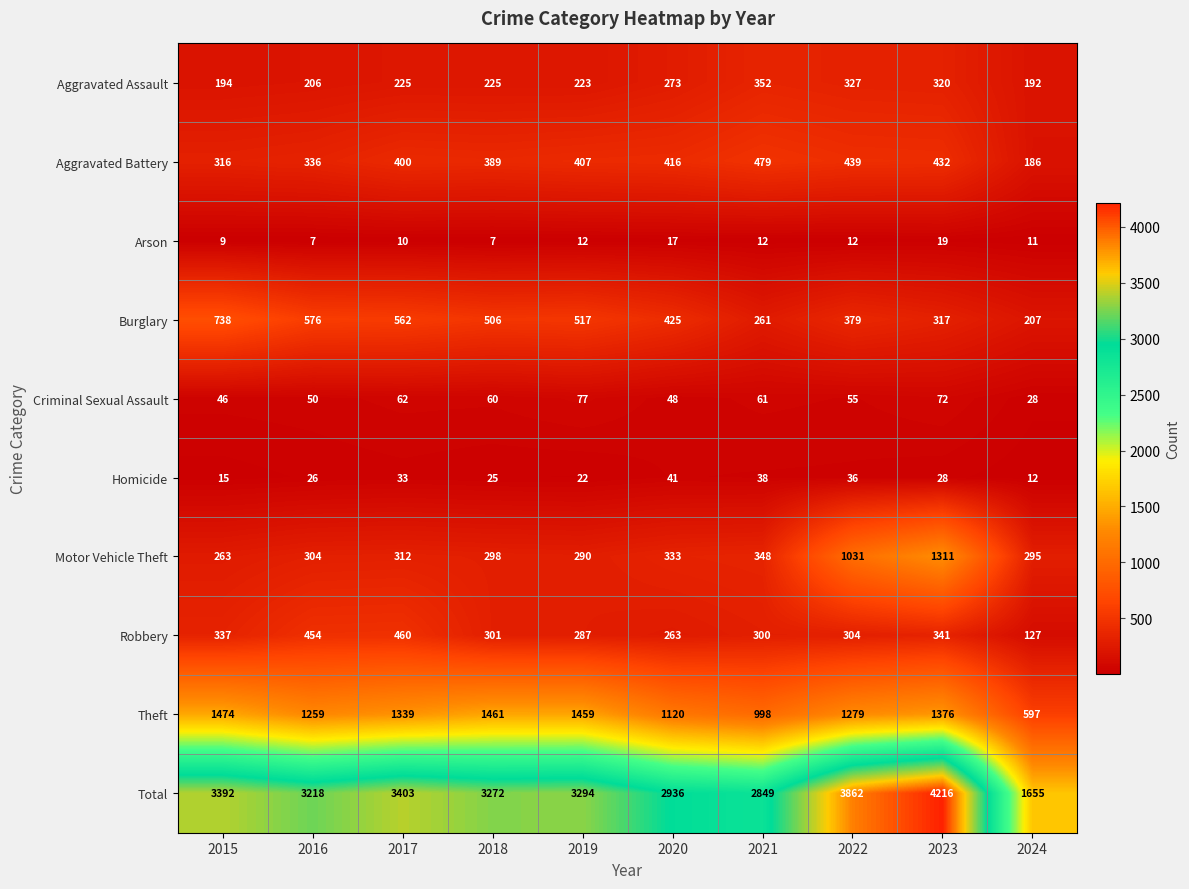

Which series has the largest range (max minus min)?

Total